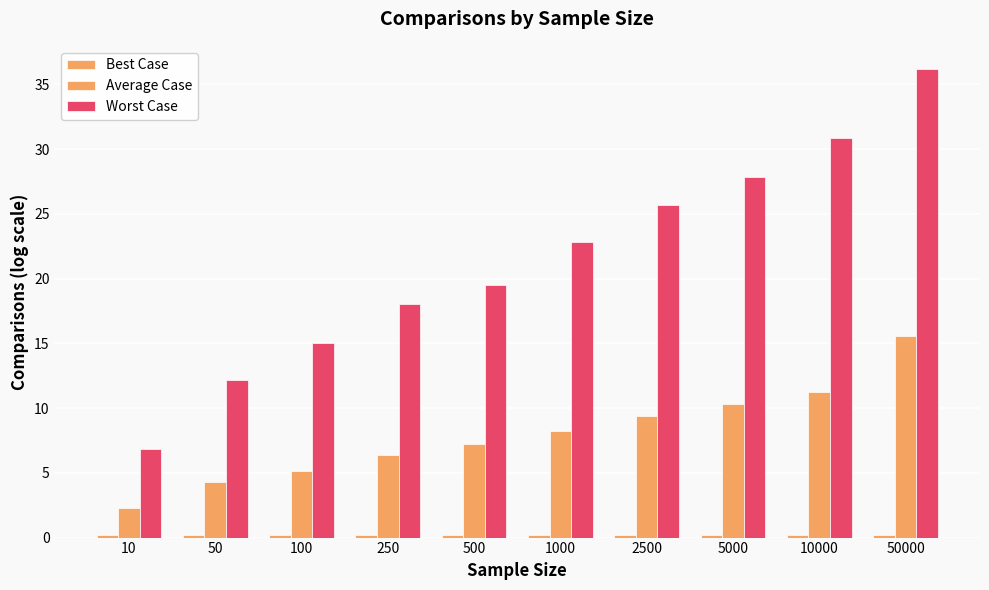

Count the number of categories in the chart.

10